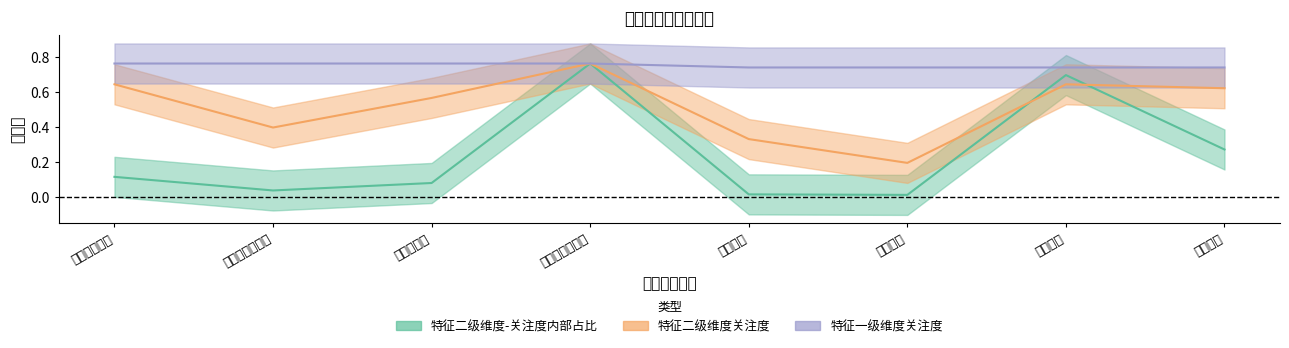

How many interior local peaks does the 特征二级维度-关注度内部占比 series have?

2